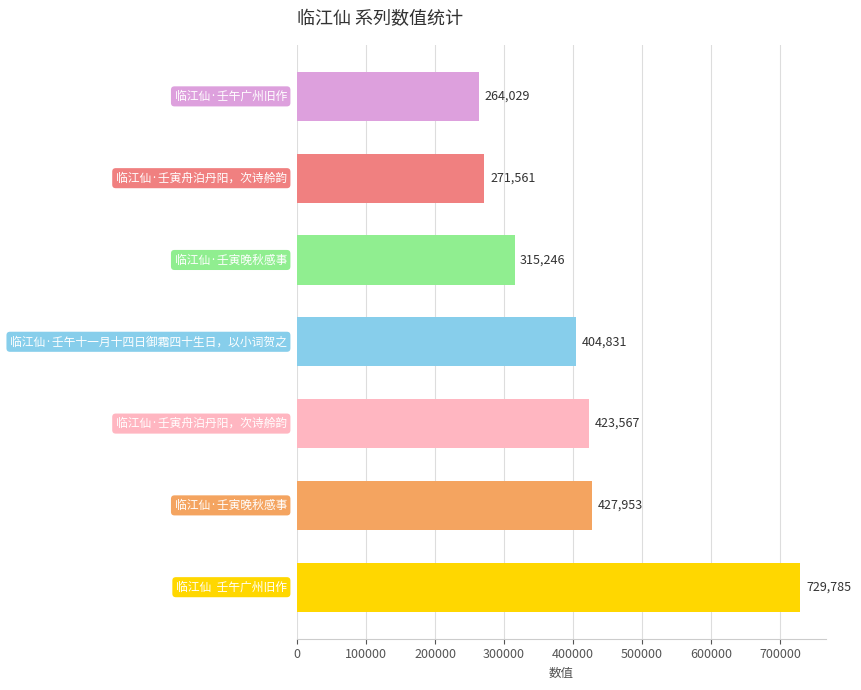

What is the minimum value shown in the chart?

264029